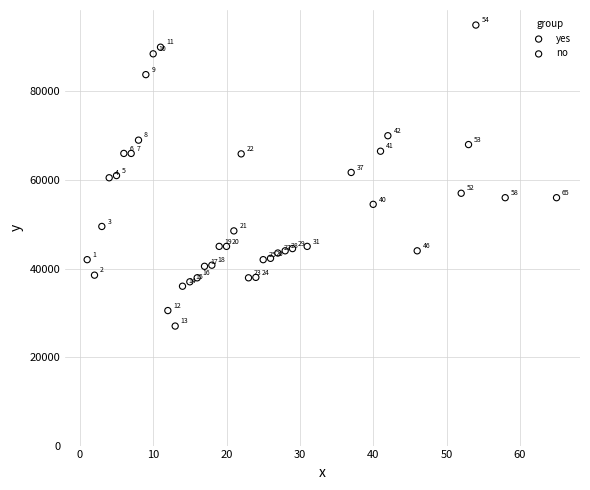

Which series reaches the maximum Y coordinate?

yes